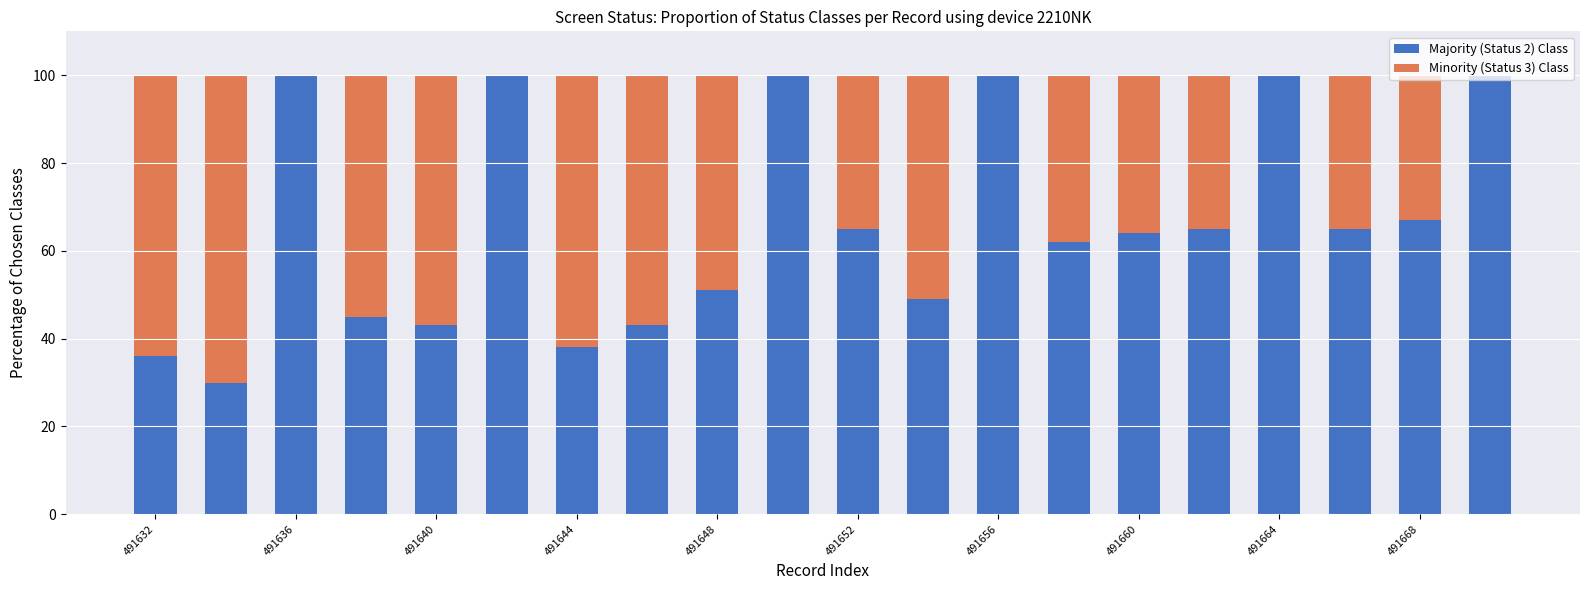

What is the sum of all Majority (Status 2) Class values?

1323